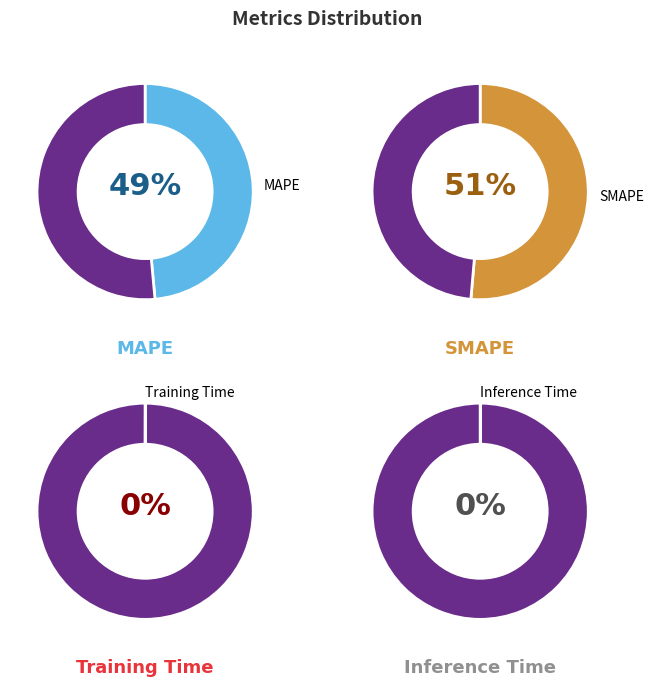

What is the largest slice in the pie chart?

SMAPE